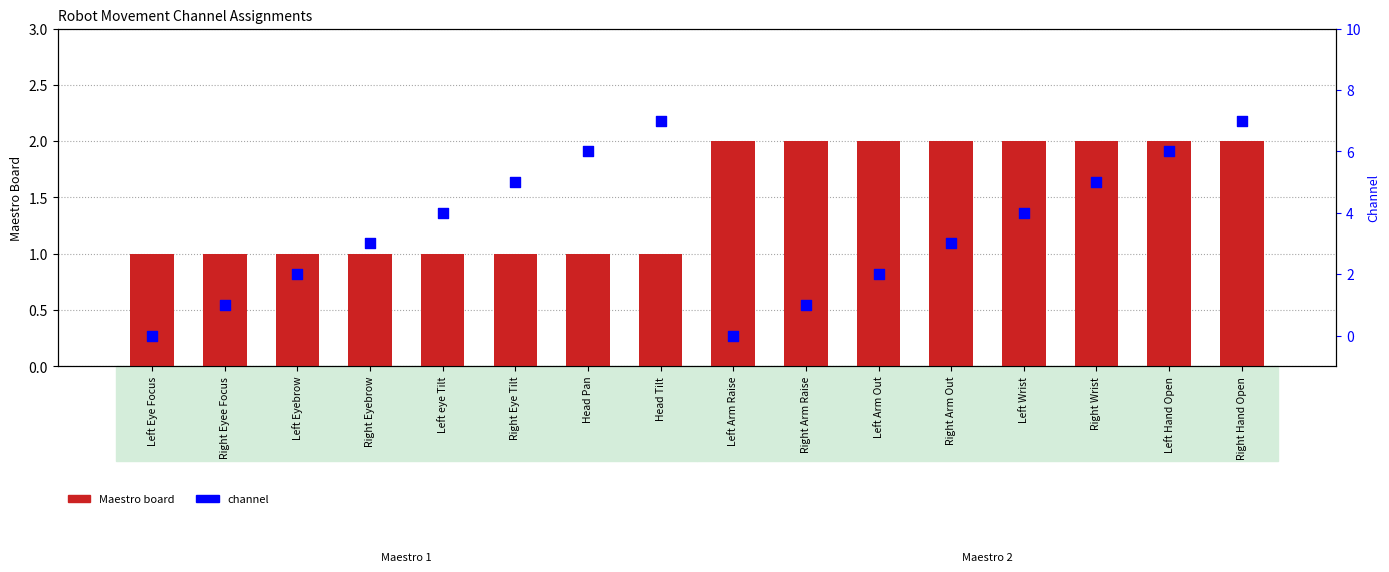

Which series contains the highest Y value?

channel